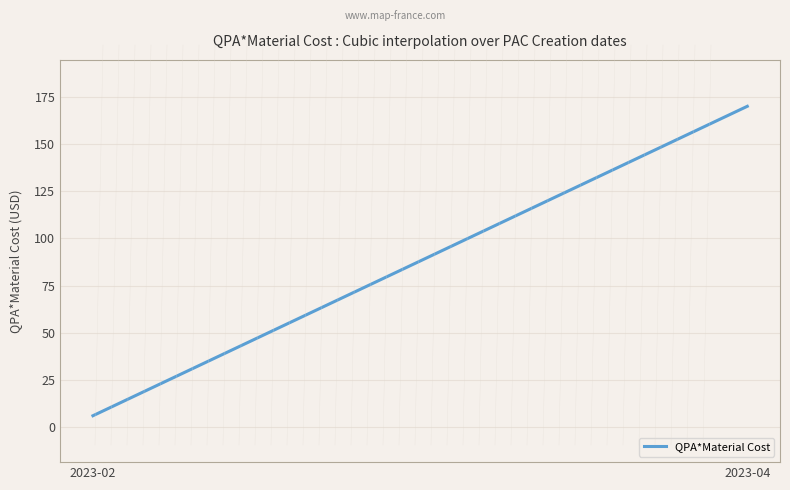

What is the difference between the maximum and second lowest values?

163.1